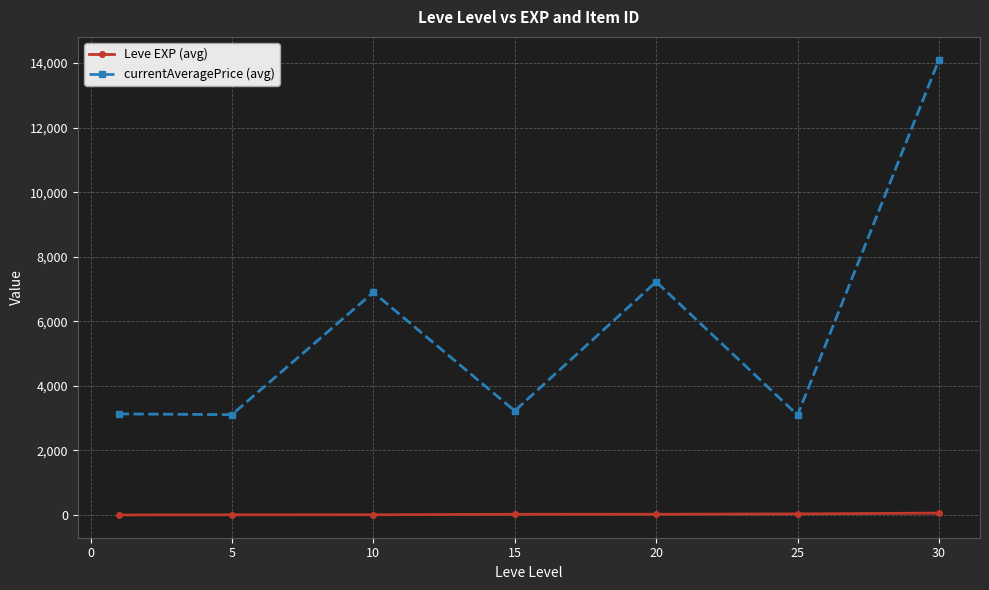

Which series has the largest total across all categories?

currentAveragePrice (avg)